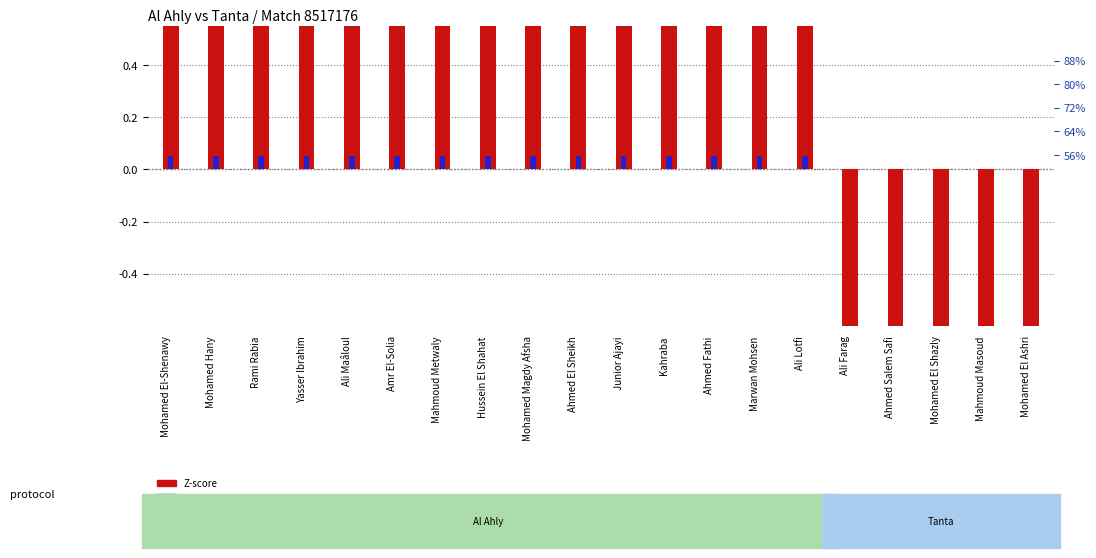

Is the value of Z-score at Mohamed El Shazly greater than the value of percentile rank within the sample at Mohamed El Shazly?

No